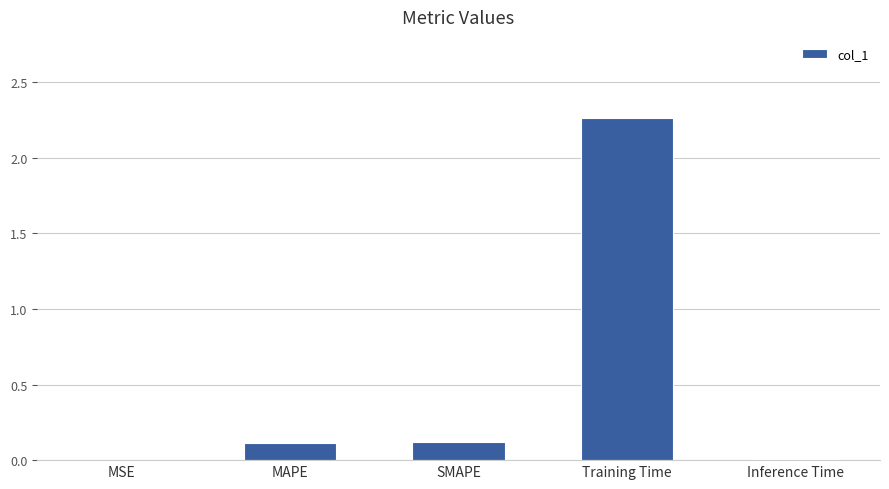

Which label corresponds to the largest value in the chart?

Training Time